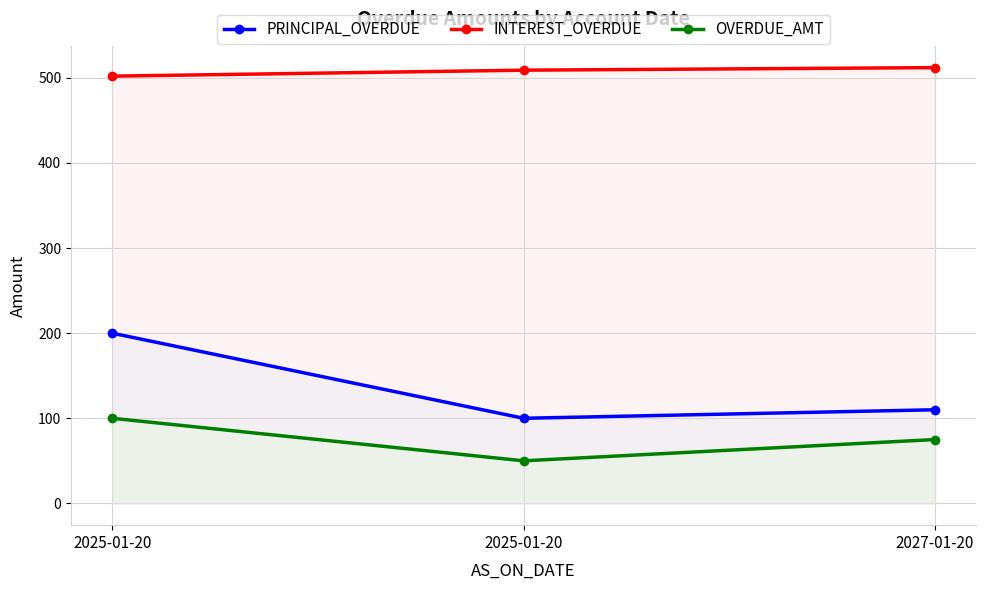

What are all the series names shown in the legend?

PRINCIPAL_OVERDUE, INTEREST_OVERDUE, OVERDUE_AMT